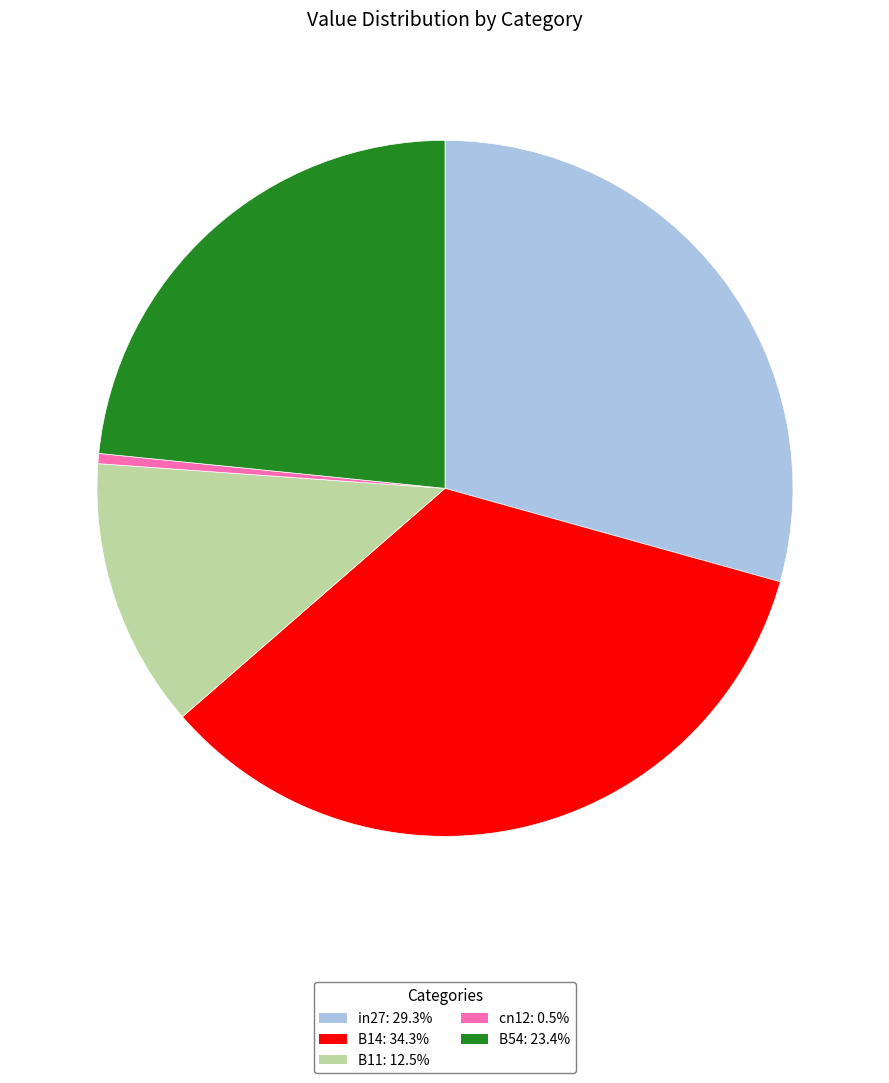

Combined, do B11 and in27 account for over 50%?

No